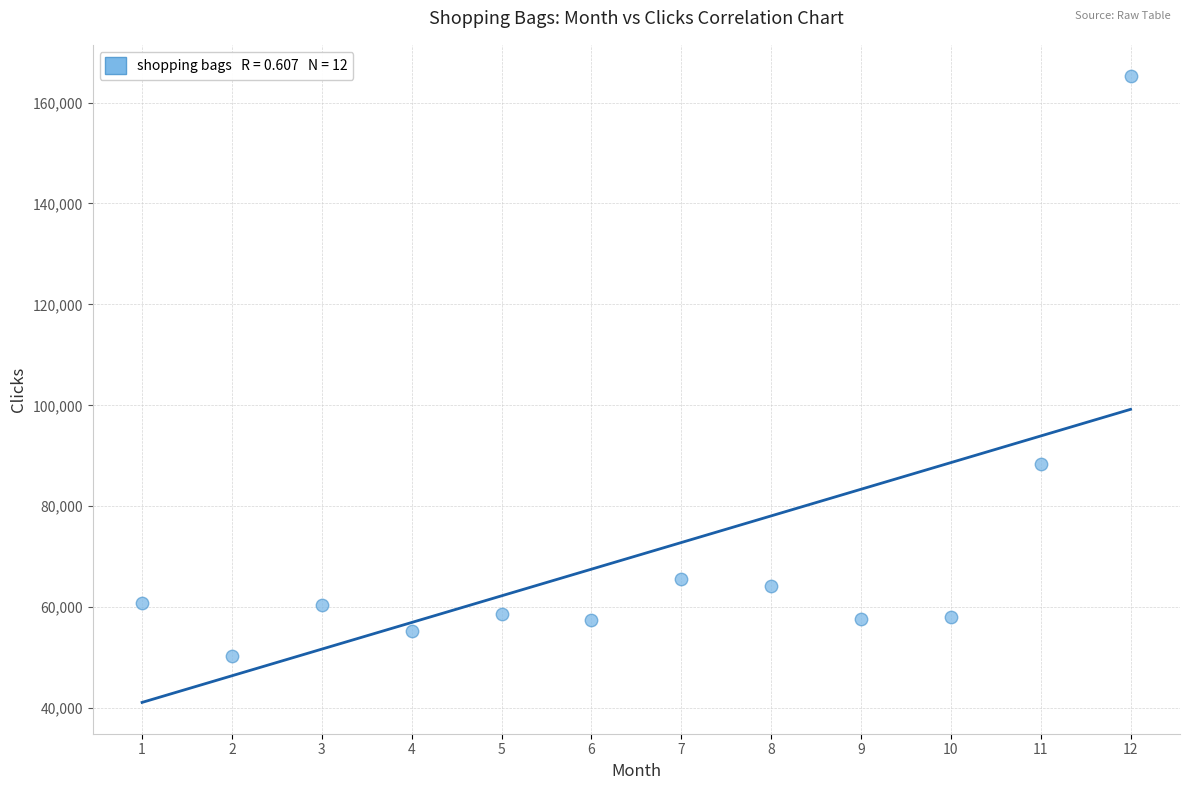

What is the average Y value?

70157